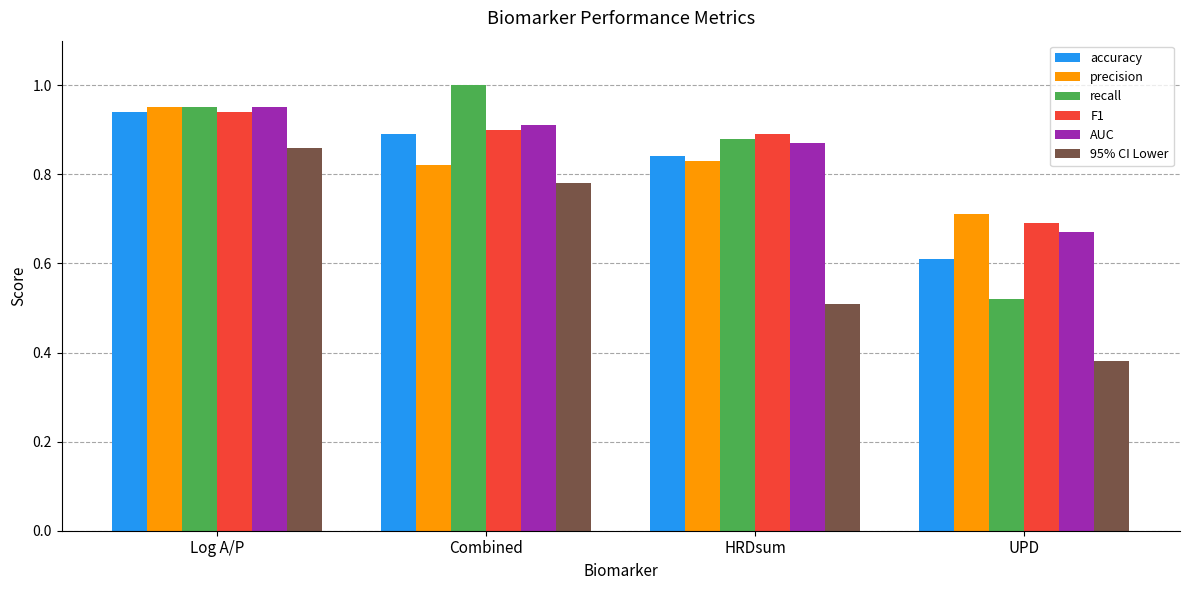

List the labels in order of recall value, smallest first.

UPD, HRDsum, Log A/P, Combined